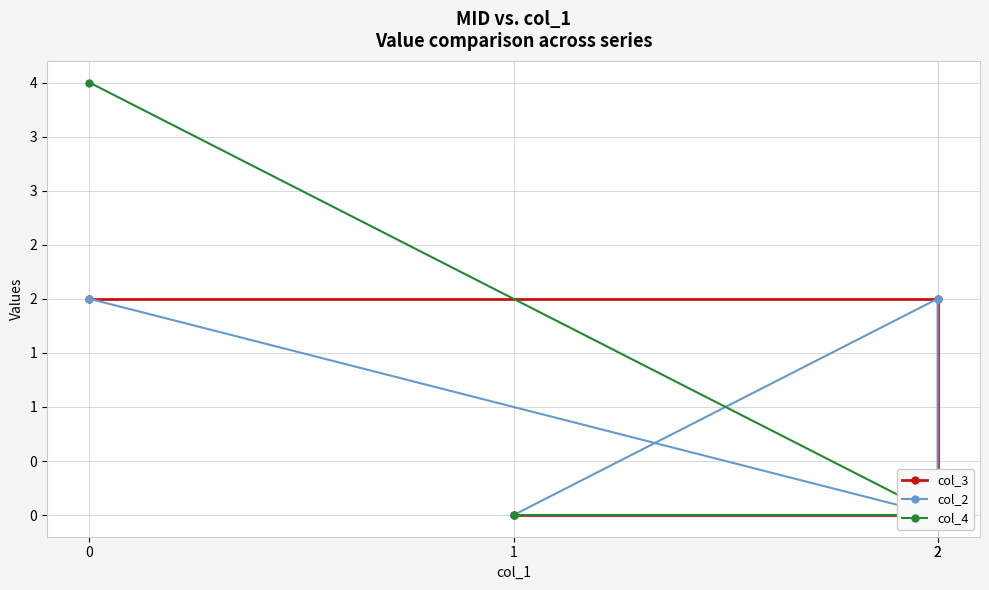

Is this an area chart (filled region under the line)?

No